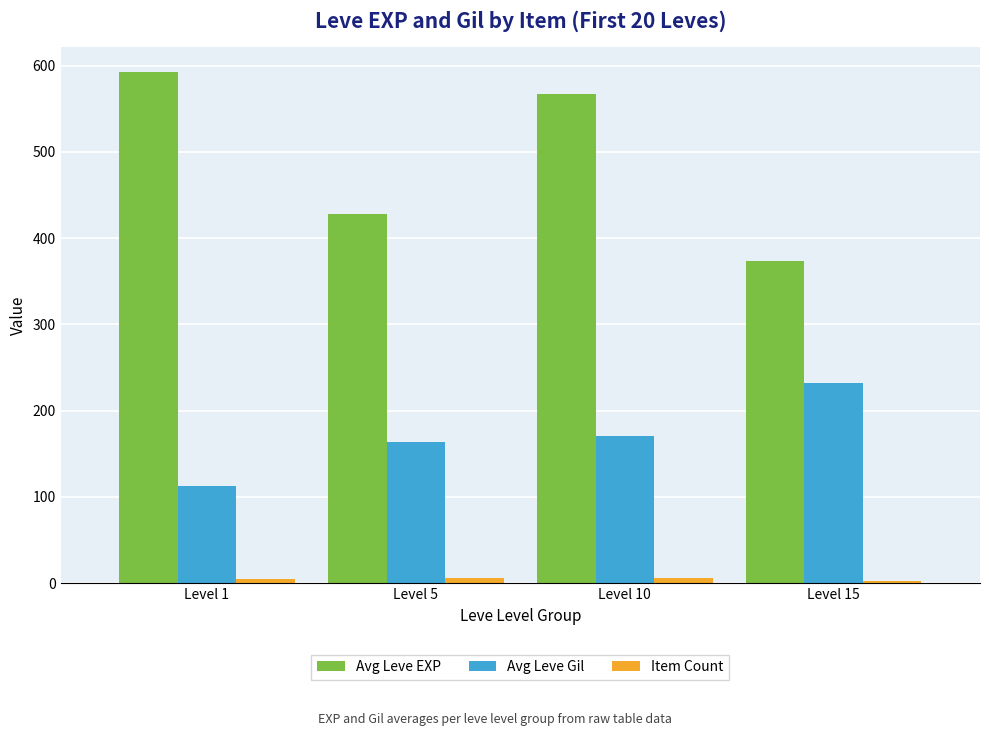

What is the value of the Avg Leve EXP bar at the 1st from the left?

592.0